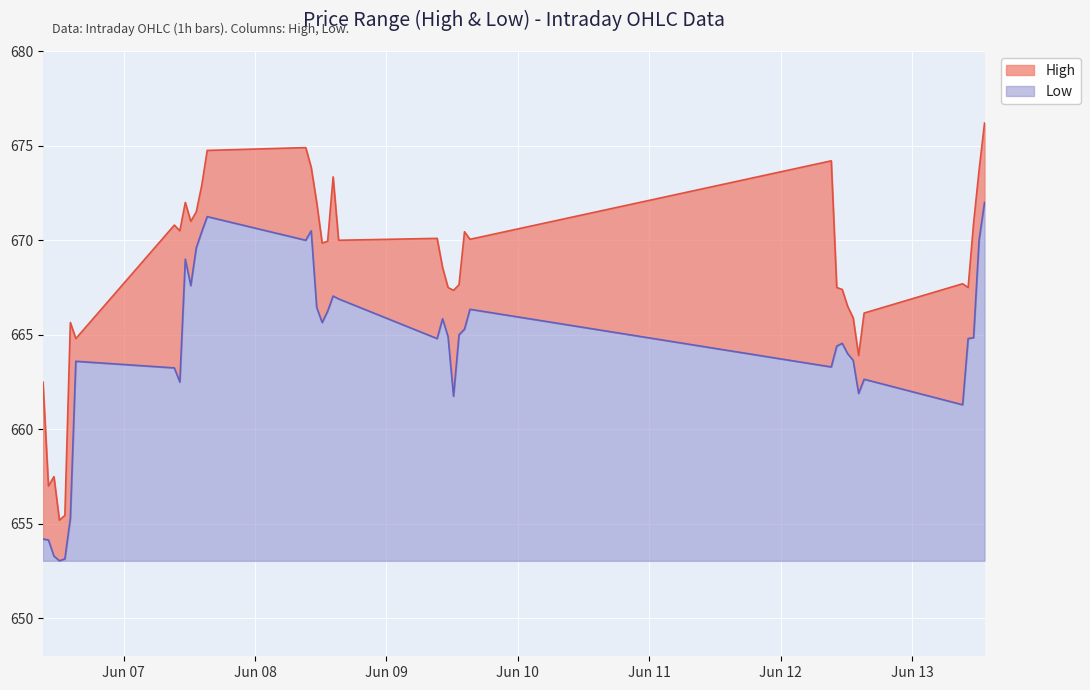

Which series changed the most between 2023-06-07 10:15:00 and 2023-06-07 15:15:00?

Low